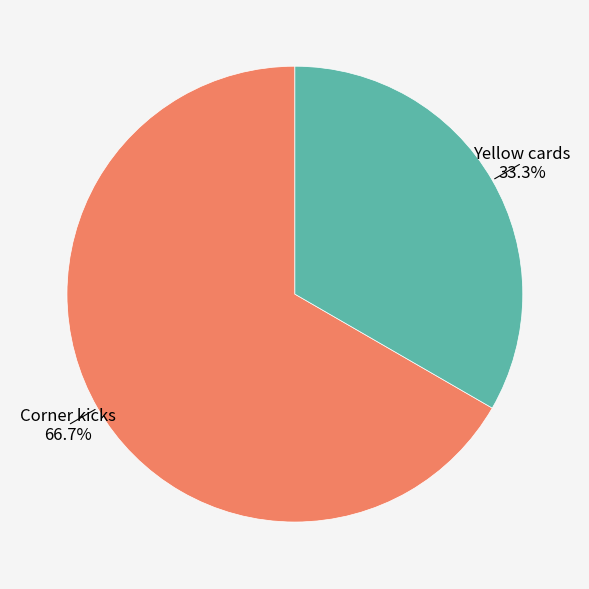

Does Yellow cards account for over 50% of the chart?

No